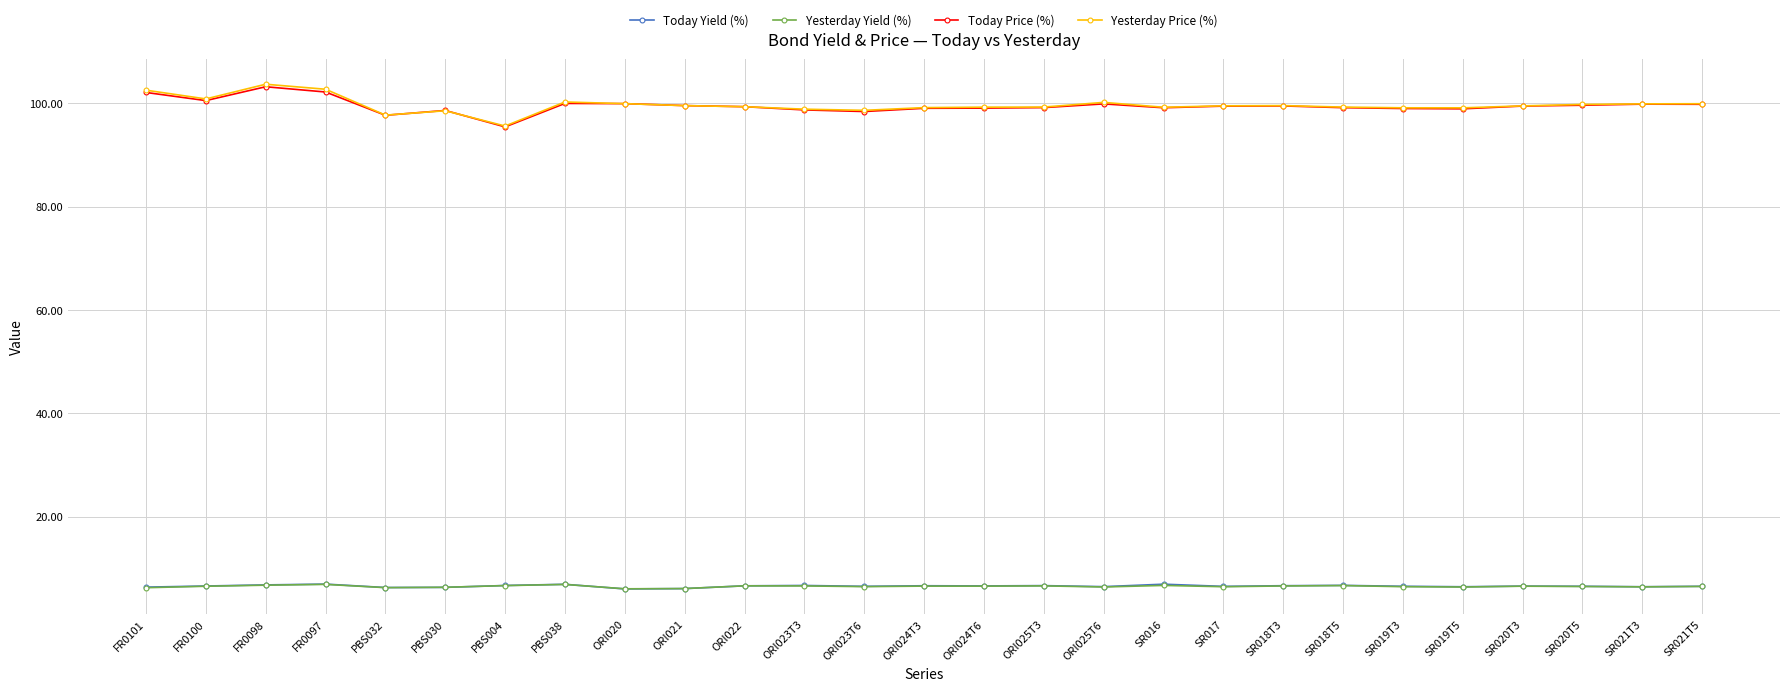

True or false: Yesterday Price (%) and Today Yield (%) intersect in this chart.

False